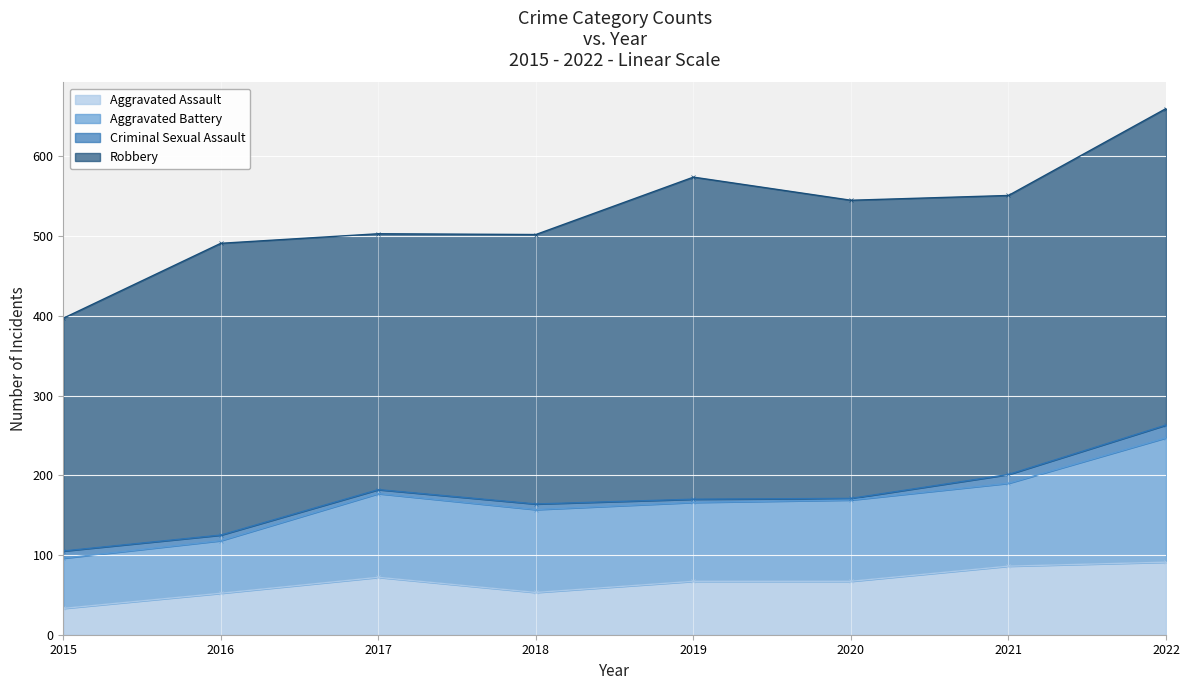

Reading left to right, list all the values displayed in this chart.

Aggravated Assault: 33	52	72	53	67	67	86	91
Aggravated Battery: 63	66	105	104	99	102	104	156
Criminal Sexual Assault: 9	7	5	7	4	2	11	16
Robbery: 292	366	321	338	404	374	350	397